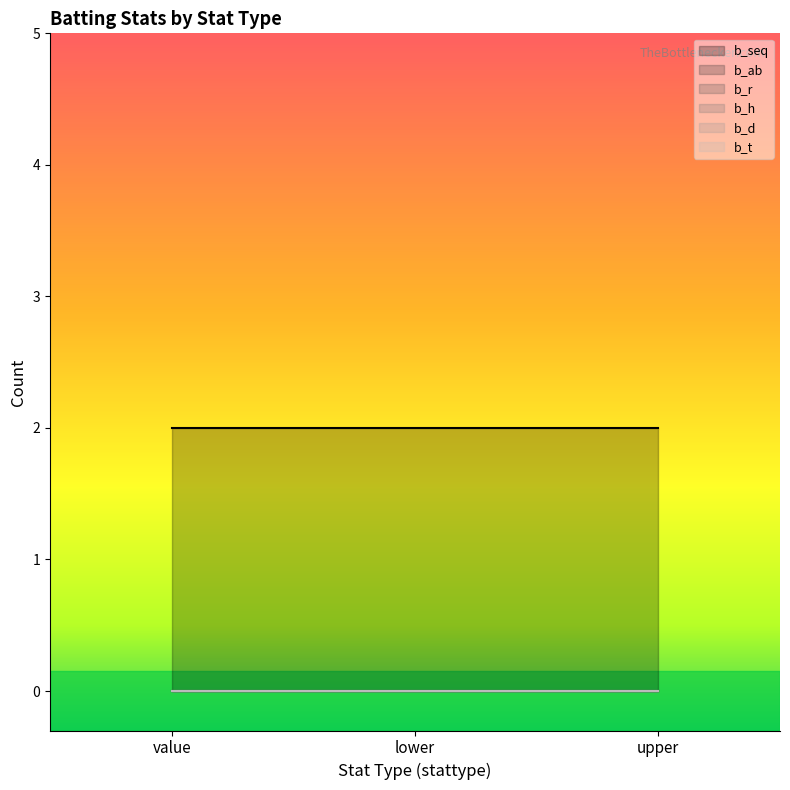

What is the label of the 2nd point from the right?

lower